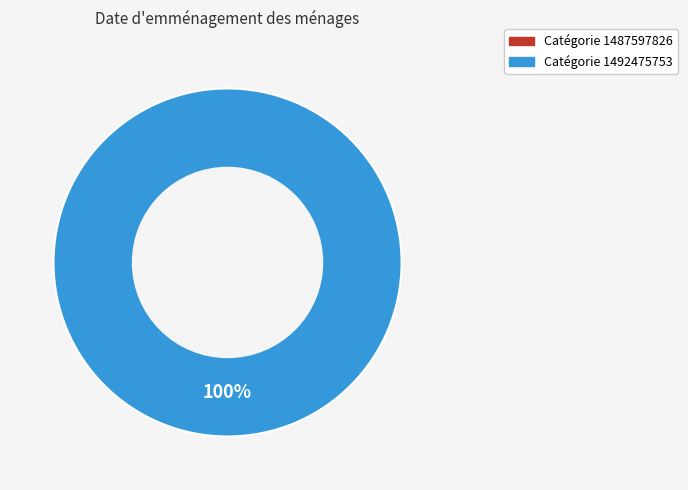

To the nearest percent, what is the difference between the 1487597826 and 1492475753 slice percentages?

100%